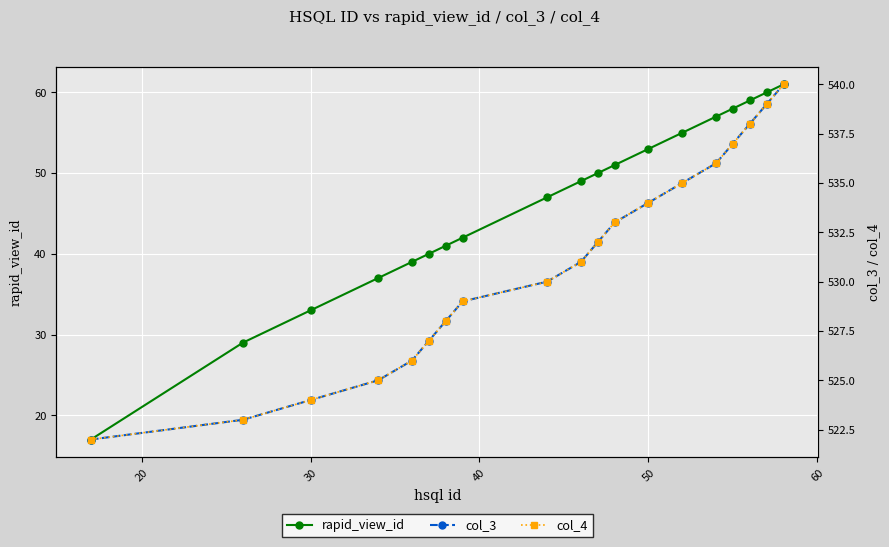

True or false: rapid_view_id has more than 2 points higher than both neighbors.

False